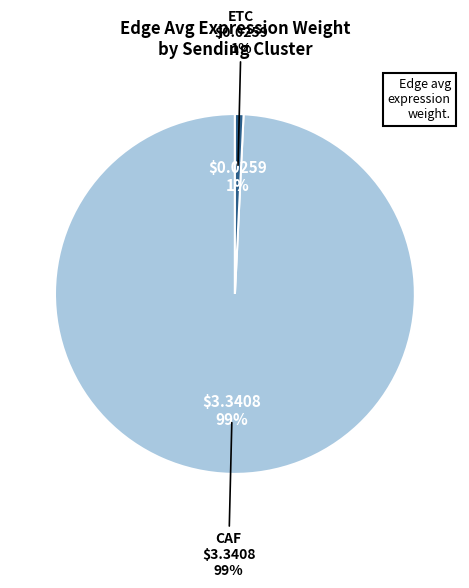

What is the total percentage of CAF and ETC?

100.0%